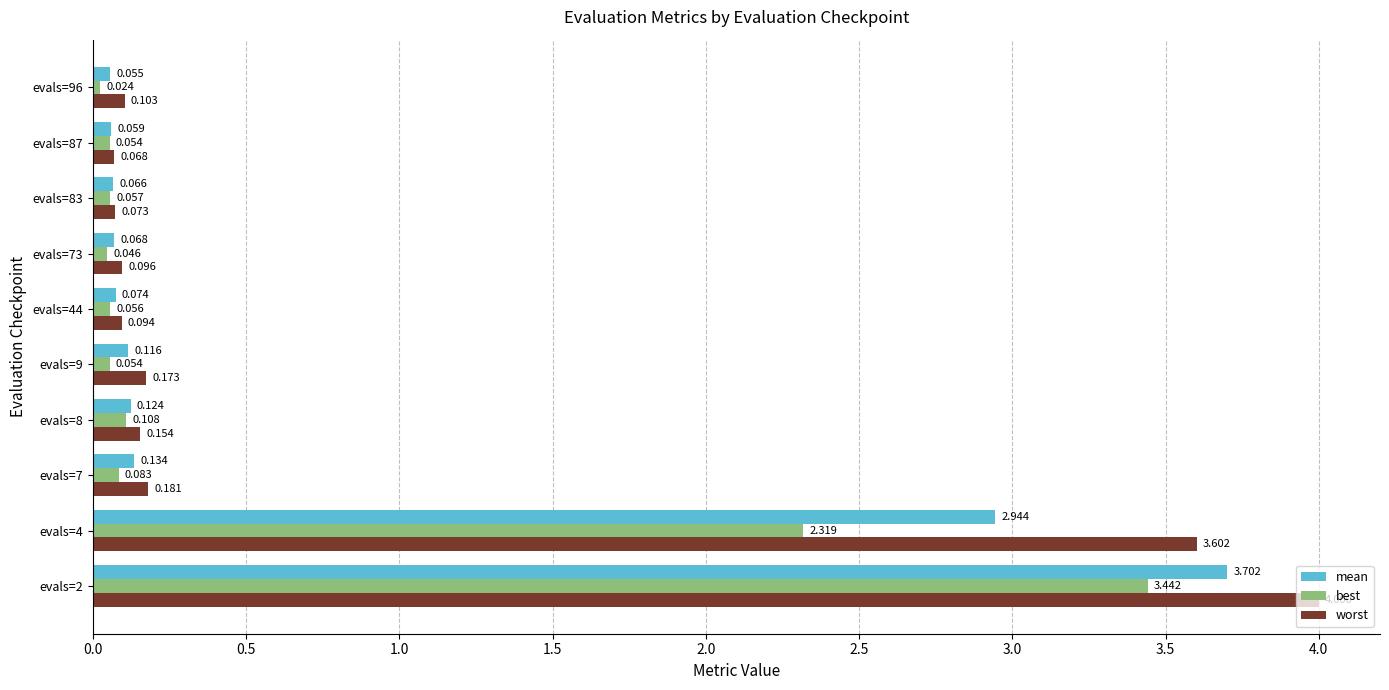

What is the maximum value shown in the chart?

4.0